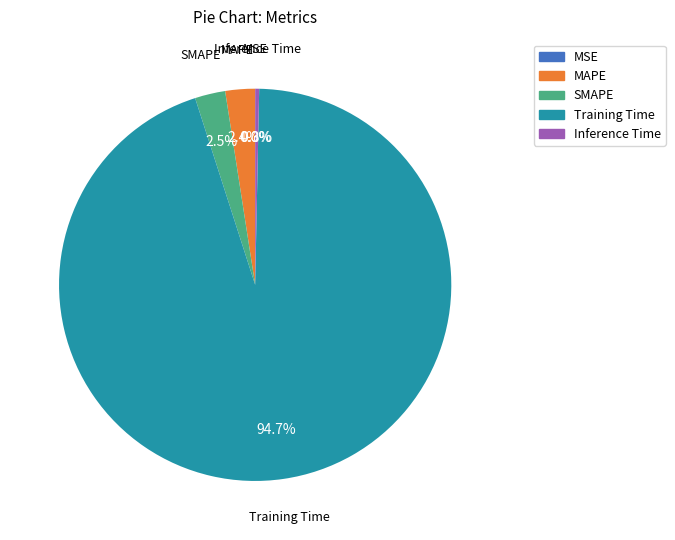

True or false: Training Time accounts for 99% of the total.

False